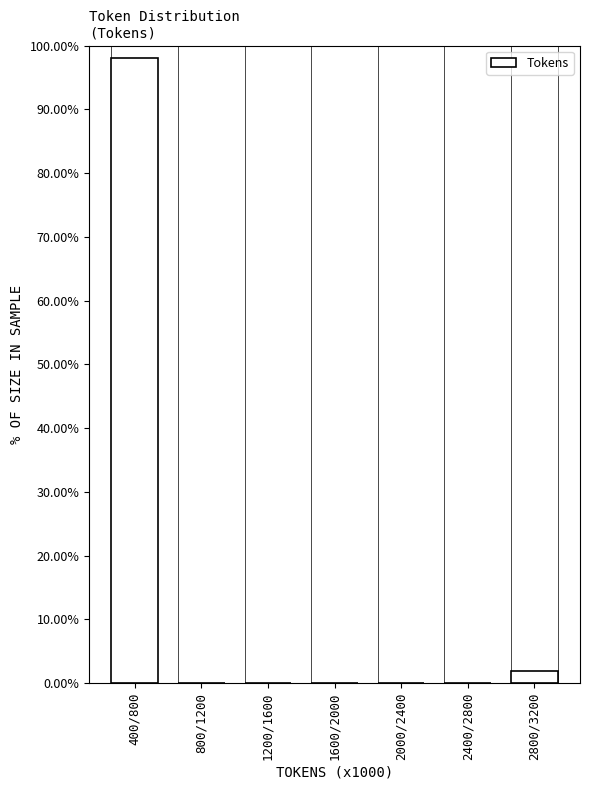

Reading left to right, transcribe all the data shown in this chart.

400/800=98.1	800/1200=0.0	1200/1600=0.0	1600/2000=0.0	2000/2400=0.0	2400/2800=0.0	2800/3200=1.9